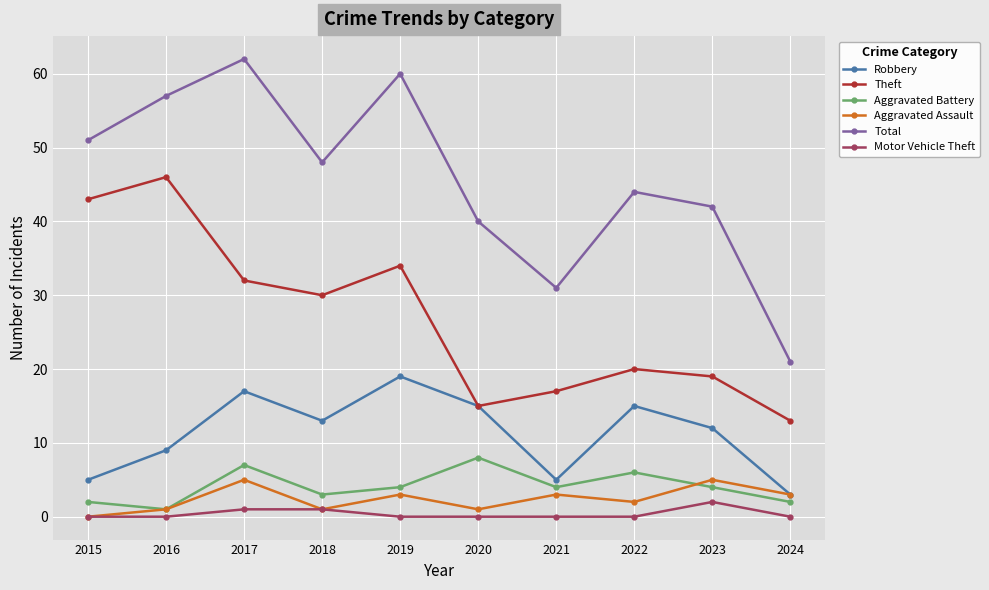

What is the sum of all Aggravated Battery values?

41